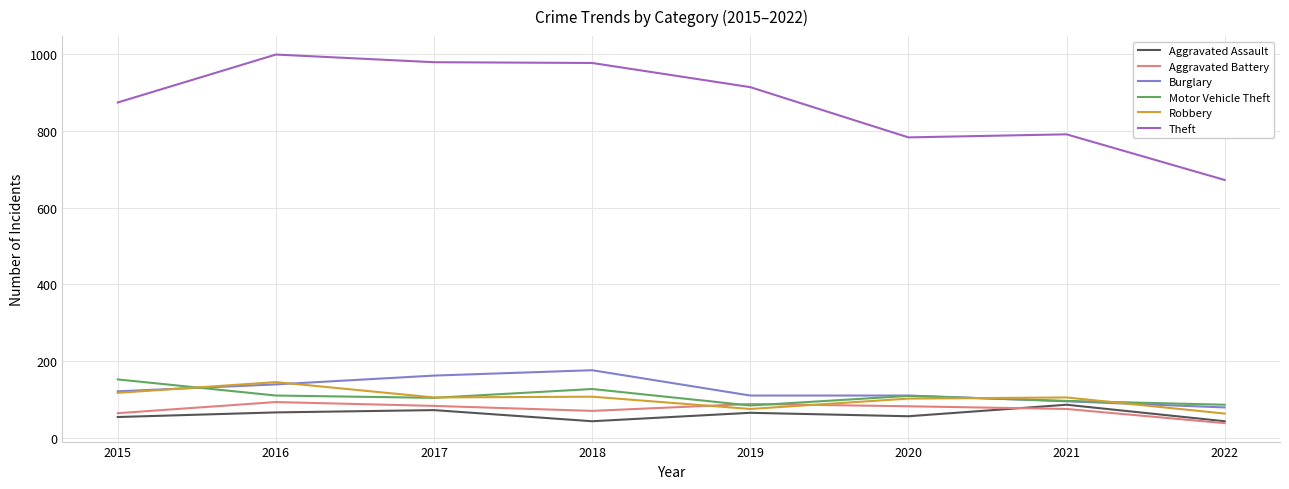

What is the minimum value shown in the chart?

38